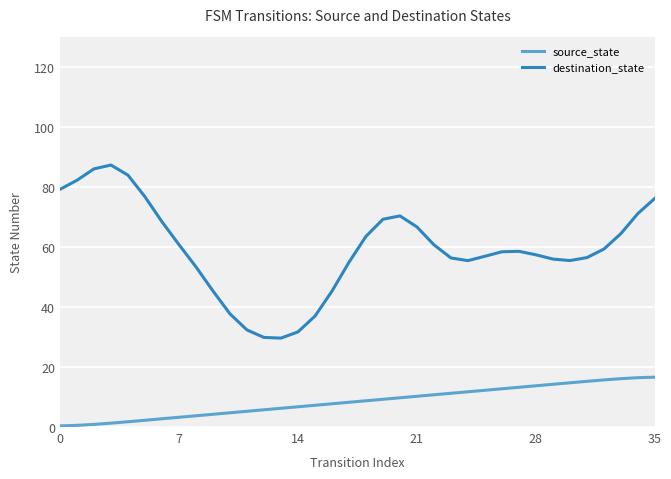

At how many categories does at least one series exceed 19?

36